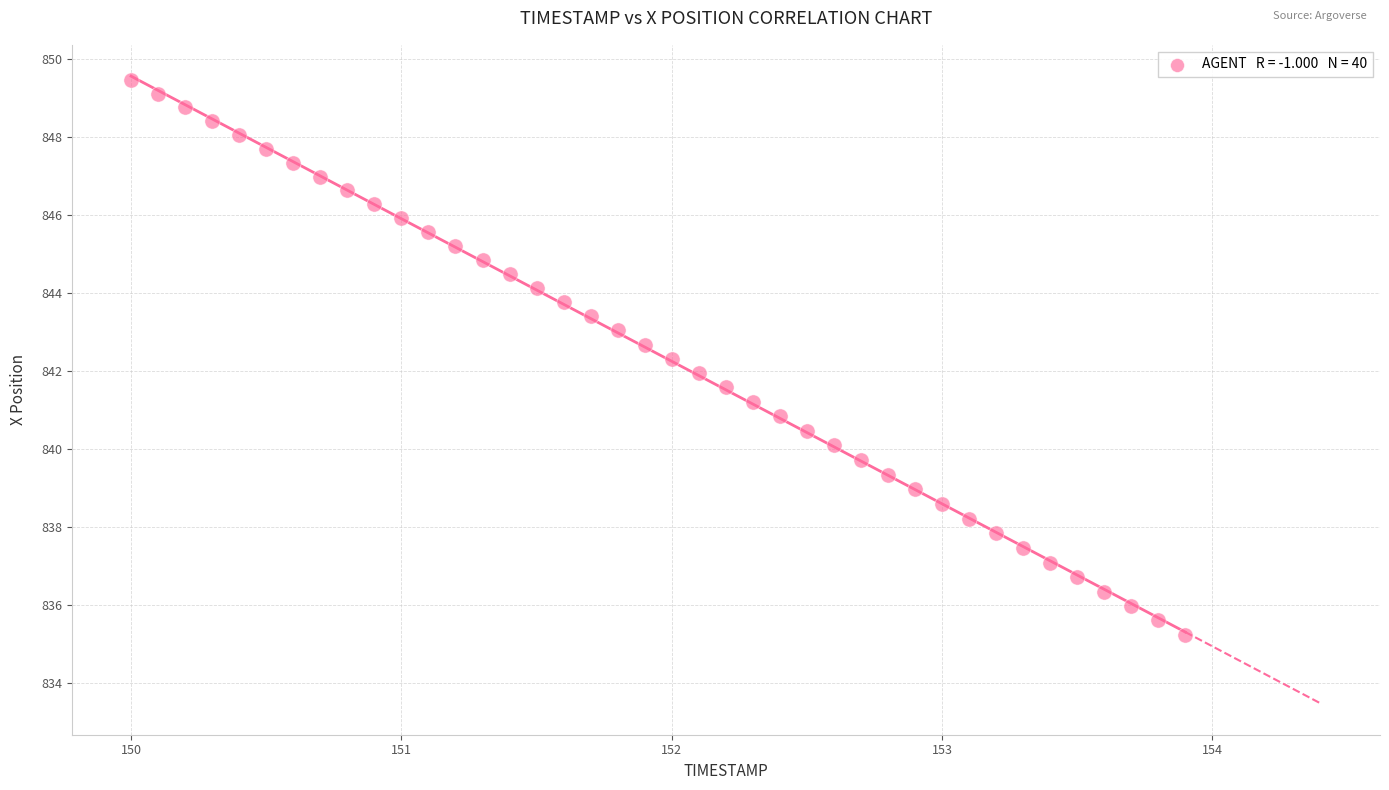

What is the range of Y values (max minus min)?

14.2